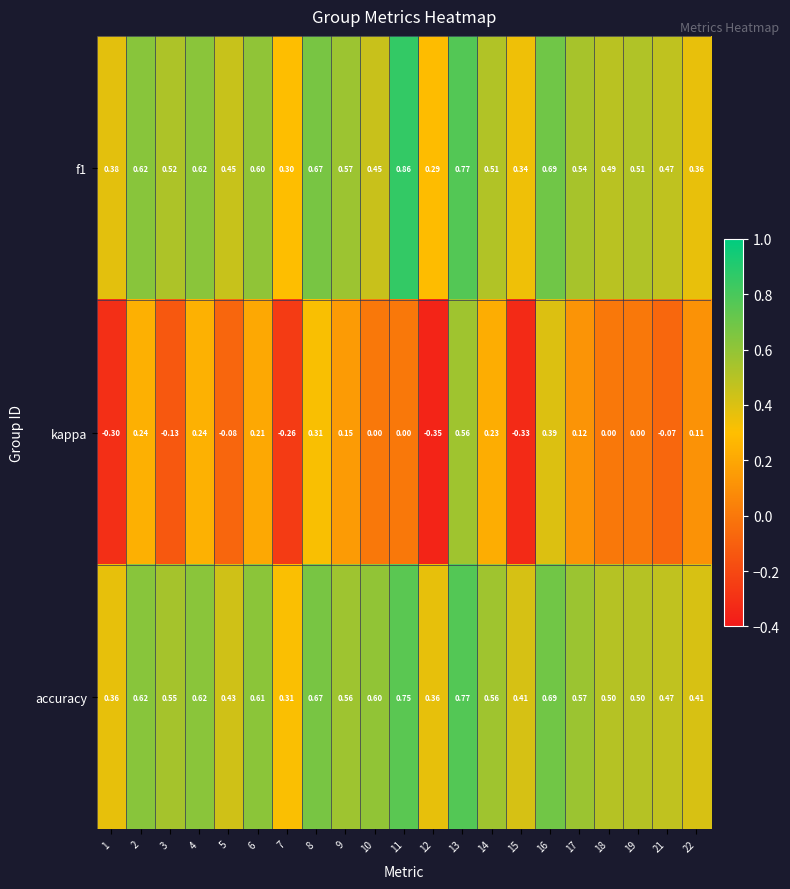

Which series has the largest range (max minus min)?

kappa